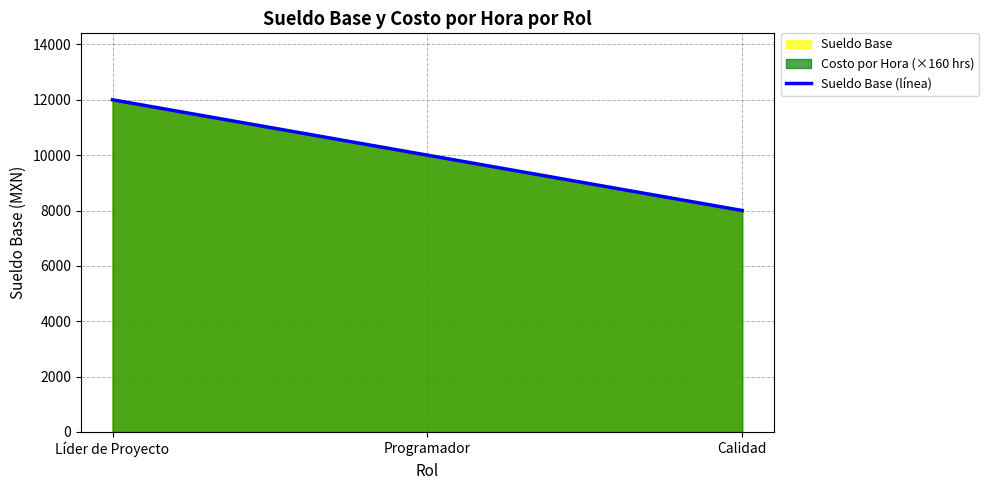

Rank the categories by value from highest to lowest.

Líder de Proyecto, Programador, Calidad